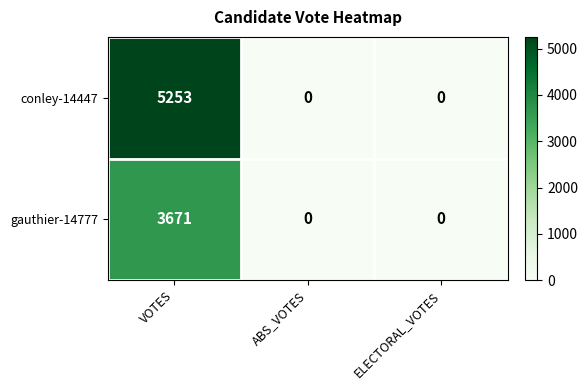

At which category is the sum across all series the highest?

VOTES